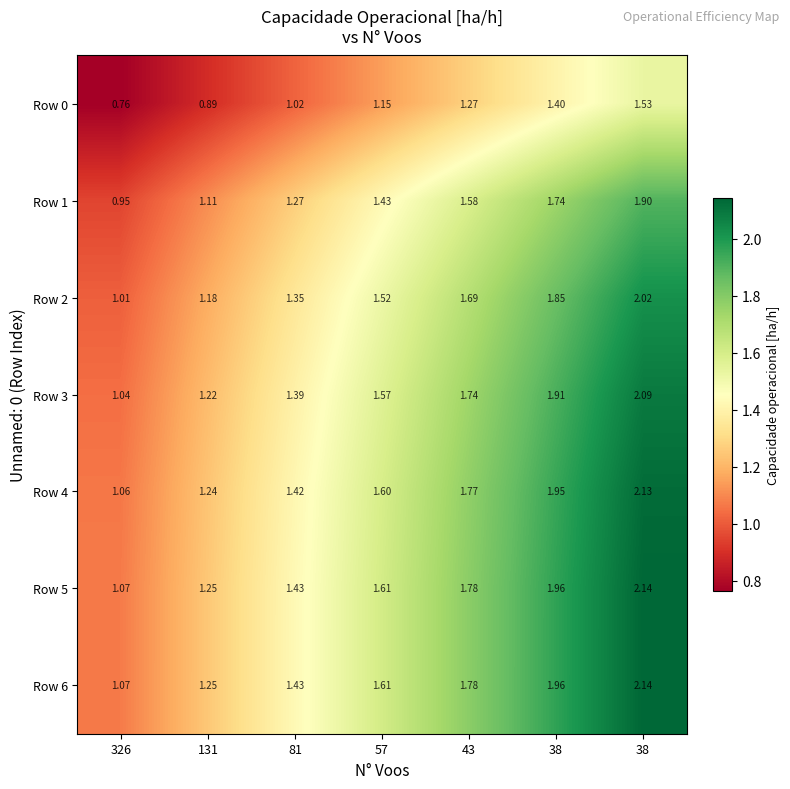

How many series are shown in this chart?

7